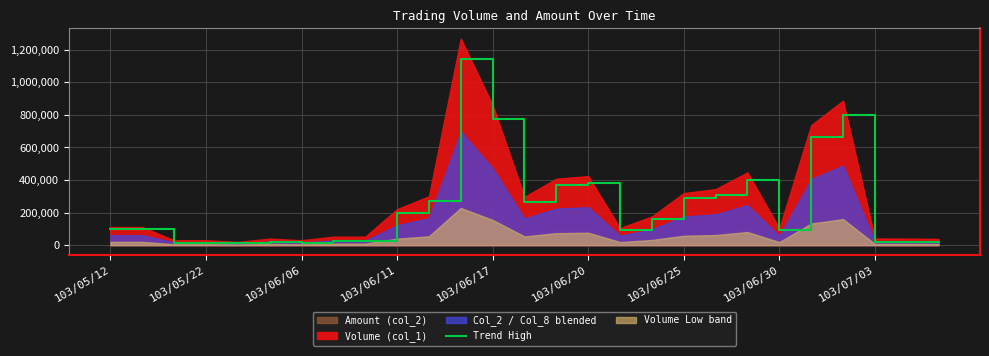

The value of Trend High at 103/06/20 is 525605. True or false?

False